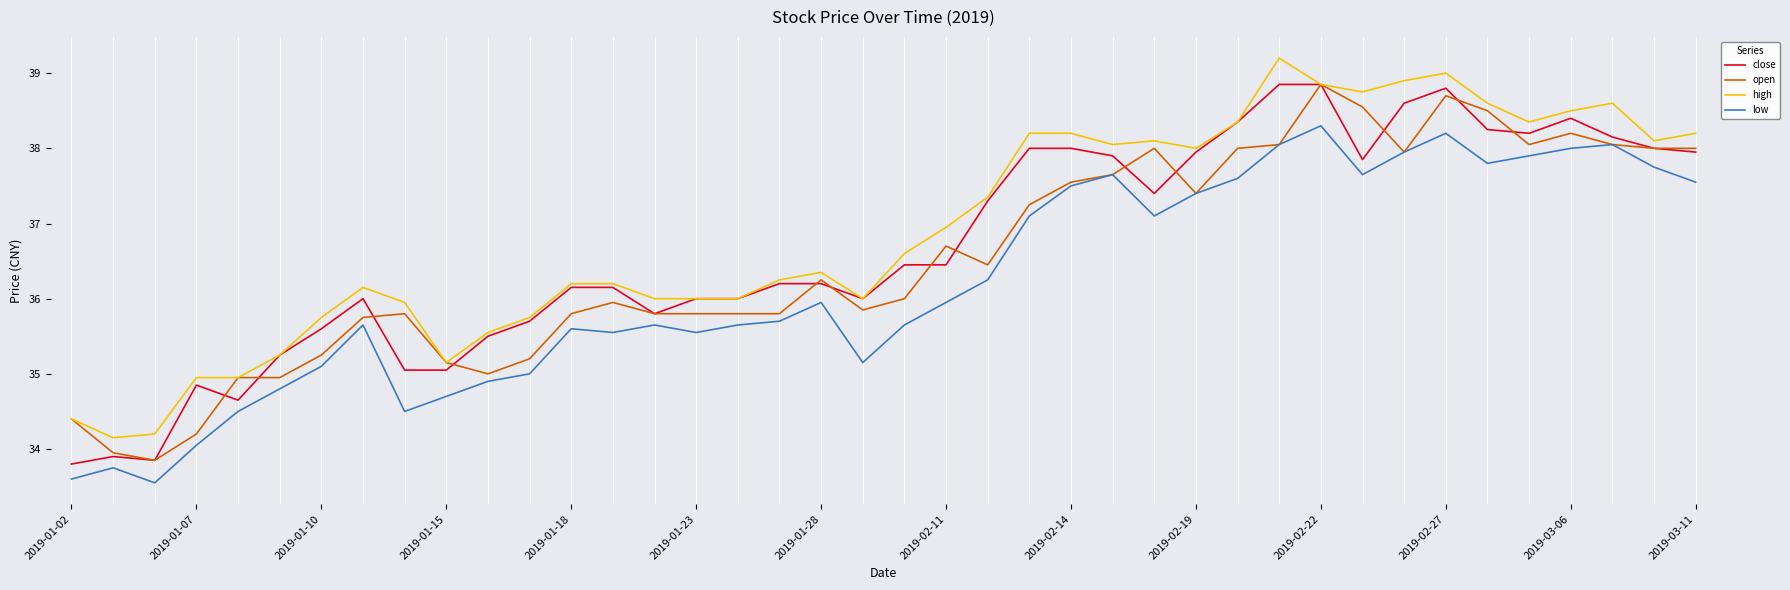

What is the maximum value for open?

38.9